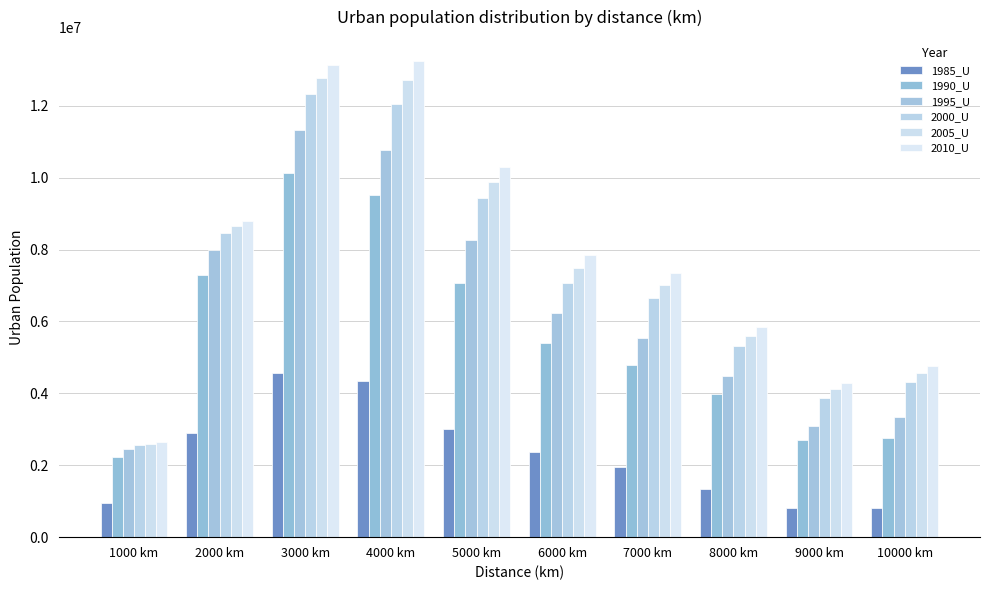

Where is 2010_U nearest to the value 7946921?

6000 km